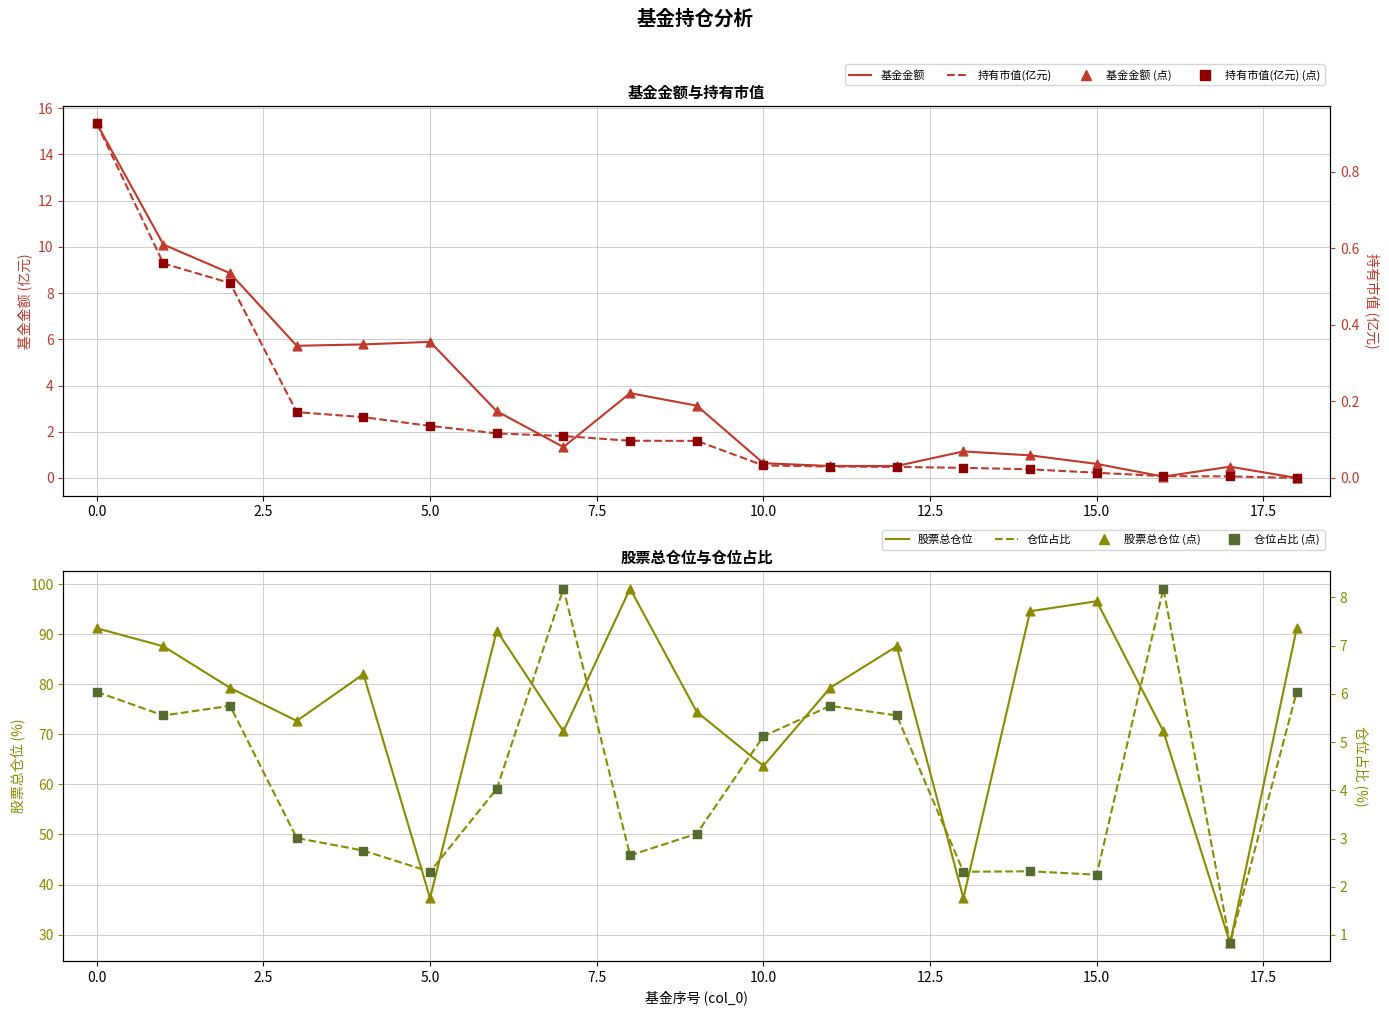

What is the total value across all series at 13?

40.8